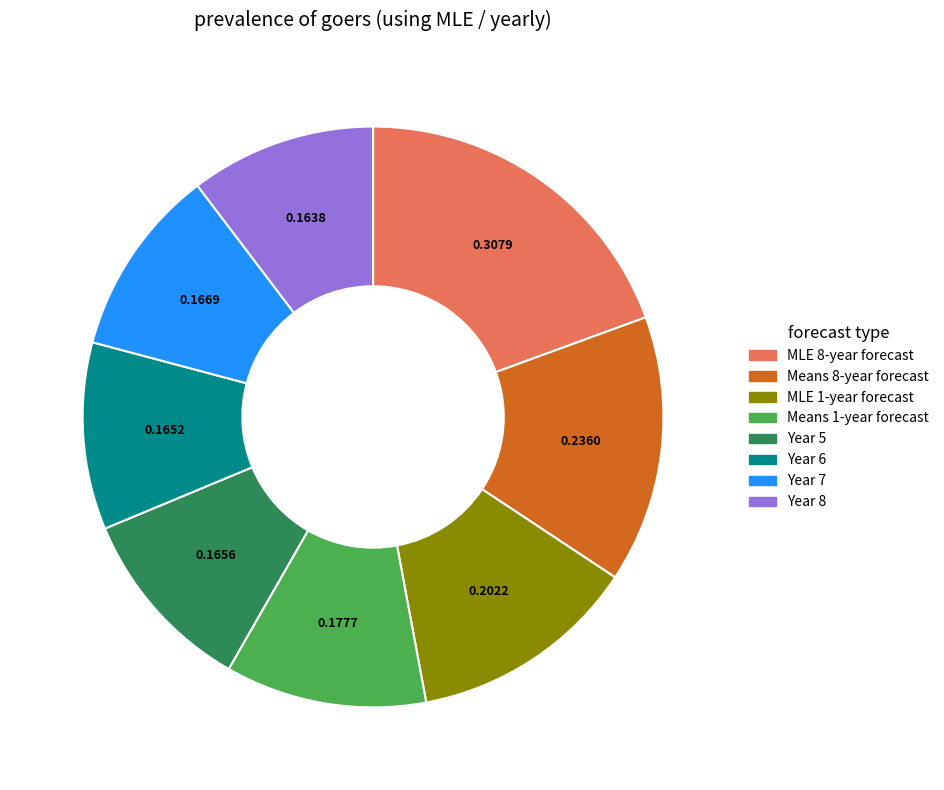

True or false: Means 1-year forecast accounts for 11% of the total.

True